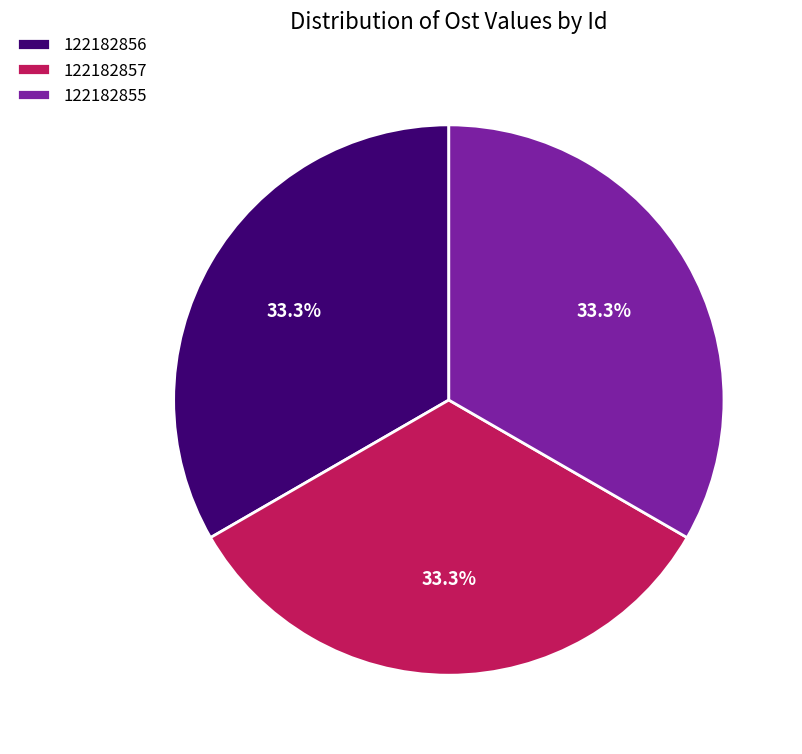

True or false: 122182855 accounts for 33% of the total.

True